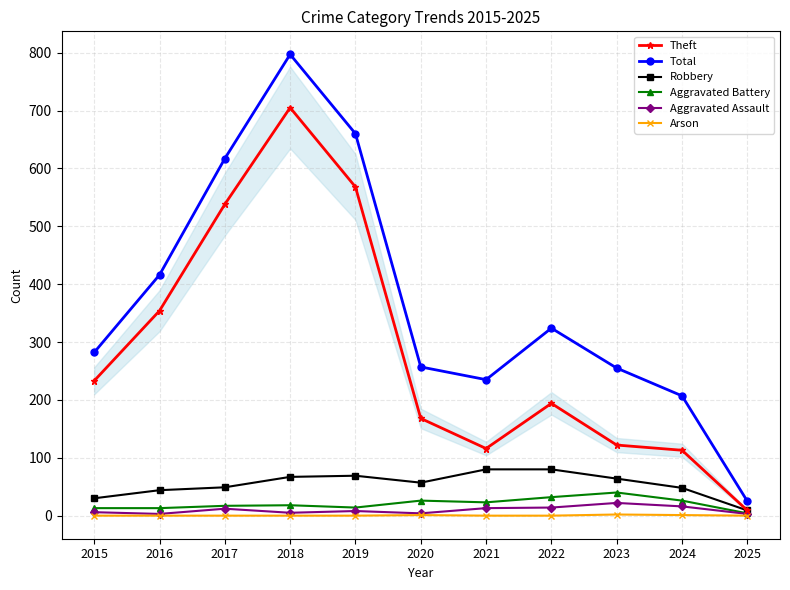

How many lines are shown in the chart?

6